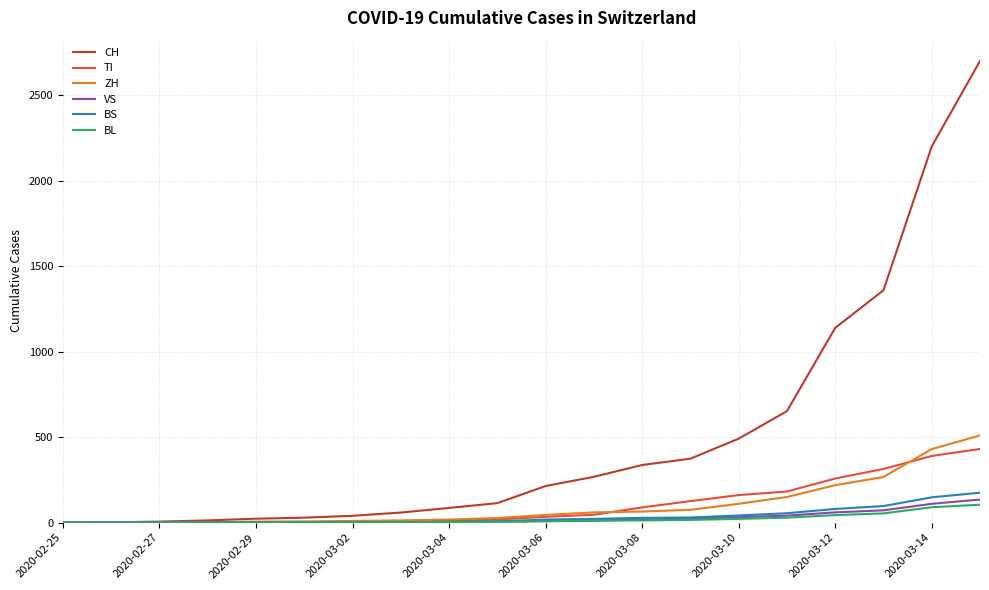

What is the maximum value for CH?

2700